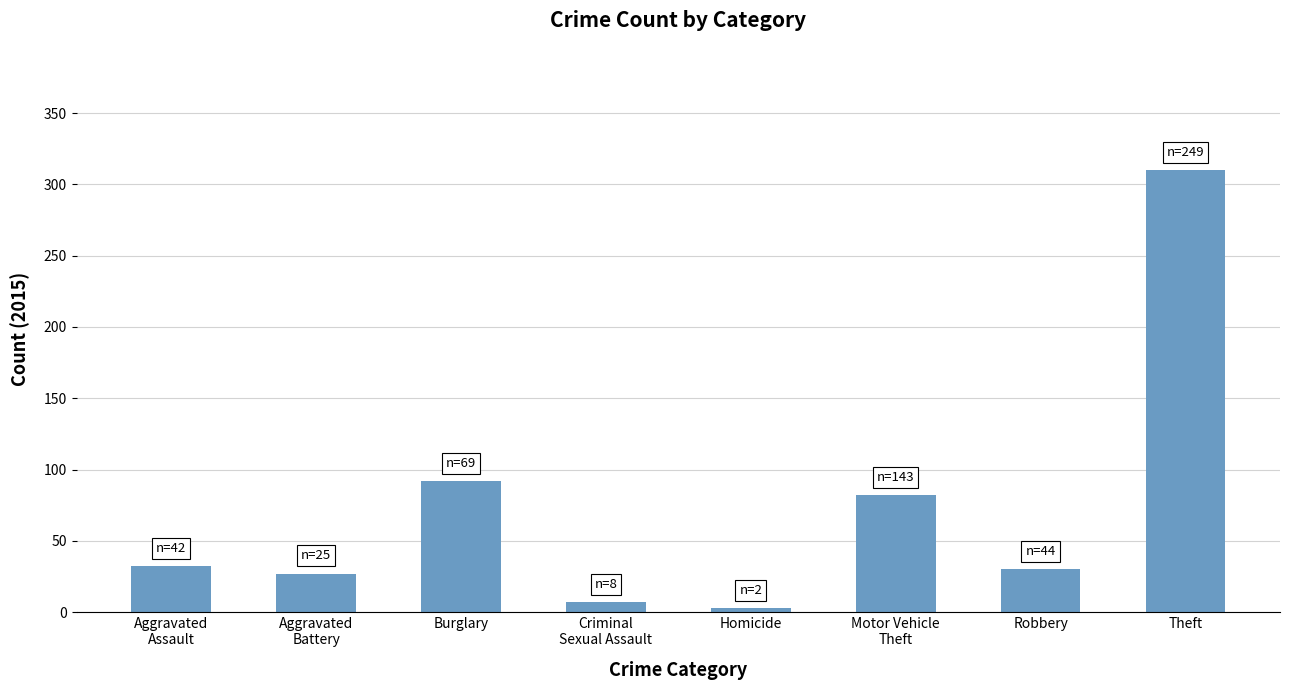

What is the difference between the values at Burglary and Aggravated
Battery?

65